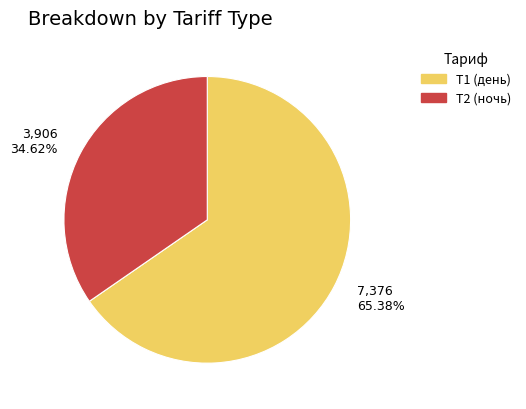

How many segments does this pie chart have?

2